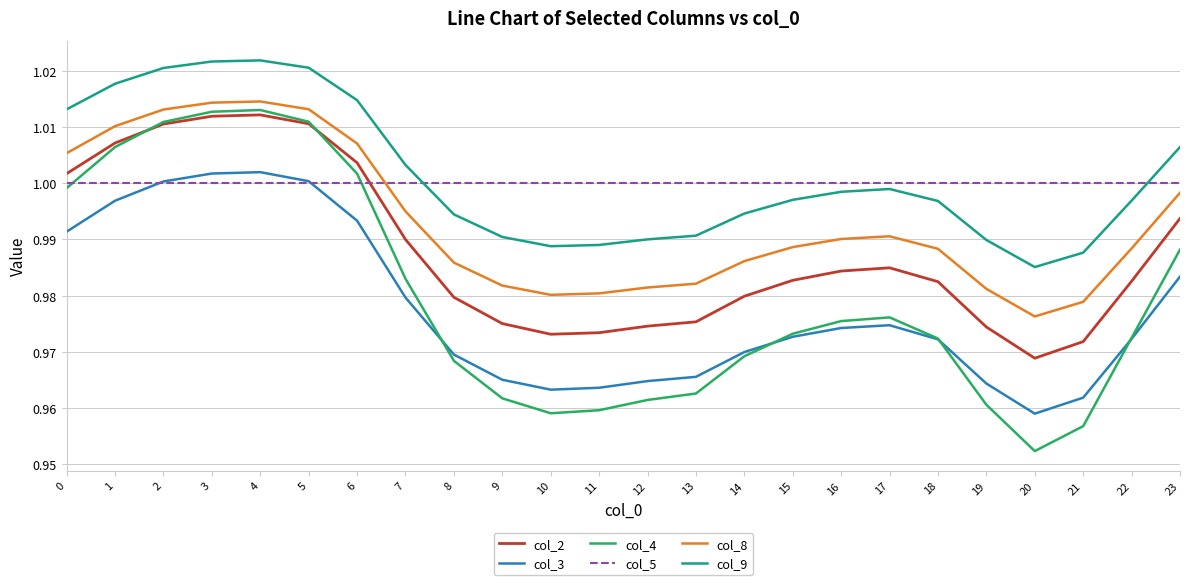

Which series has the largest total across all categories?

col_9